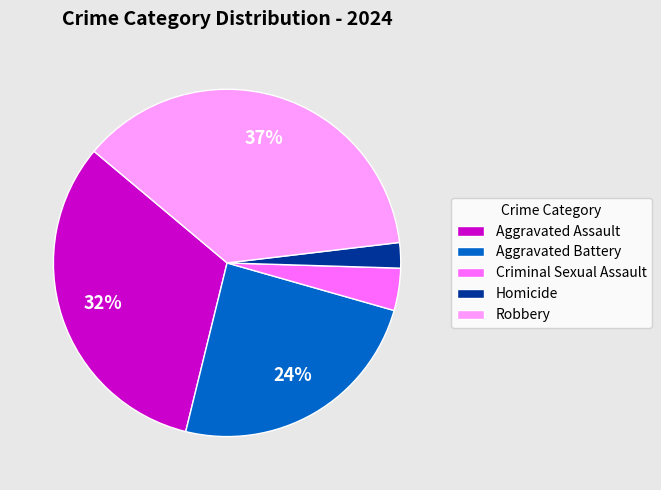

Is there a majority slice in this chart?

No